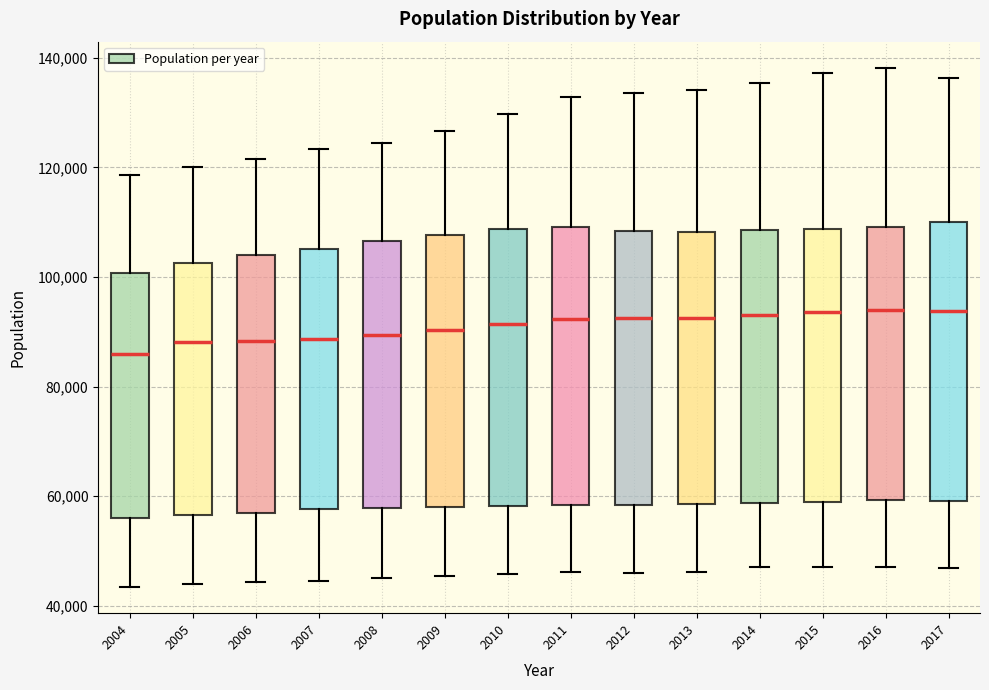

Reading left to right, read every box against the y-axis: the position of its median line, the range the box covers, and the ends of its whiskers. The values are not printed on the chart, so give them approximately, as read against the axis.

2004: median 86000, box 56000 to 100000, whiskers 44000 to 118000
2005: median 88000, box 56000 to 102000, whiskers 44000 to 120000
2006: median 88000, box 58000 to 104000, whiskers 44000 to 122000
2007: median 88000, box 58000 to 106000, whiskers 44000 to 124000
2008: median 90000, box 58000 to 106000, whiskers 46000 to 124000
2009: median 90000, box 58000 to 108000, whiskers 46000 to 126000
2010: median 92000, box 58000 to 108000, whiskers 46000 to 130000
2011: median 92000, box 58000 to 110000, whiskers 46000 to 132000
2012: median 92000, box 58000 to 108000, whiskers 46000 to 134000
2013: median 92000, box 58000 to 108000, whiskers 46000 to 134000
2014: median 94000, box 58000 to 108000, whiskers 48000 to 136000
2015: median 94000, box 60000 to 108000, whiskers 48000 to 138000
2016: median 94000, box 60000 to 110000, whiskers 48000 to 138000
2017: median 94000, box 60000 to 110000, whiskers 46000 to 136000